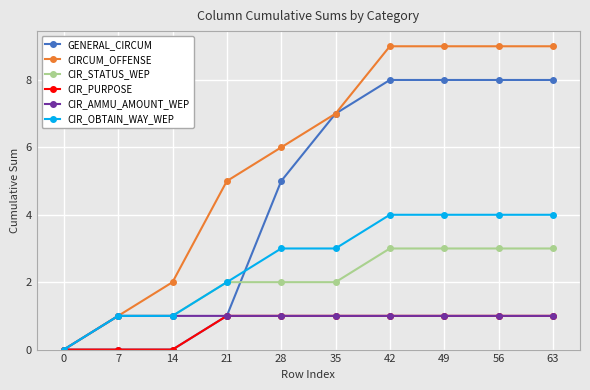

Reading left to right, transcribe all the data shown in this chart.

GENERAL_CIRCUM: 0	0	0	1	5	7	8	8	8	8
CIRCUM_OFFENSE: 0	1	2	5	6	7	9	9	9	9
CIR_STATUS_WEP: 0	1	1	2	2	2	3	3	3	3
CIR_PURPOSE: 0	0	0	1	1	1	1	1	1	1
CIR_AMMU_AMOUNT_WEP: 0	1	1	1	1	1	1	1	1	1
CIR_OBTAIN_WAY_WEP: 0	1	1	2	3	3	4	4	4	4